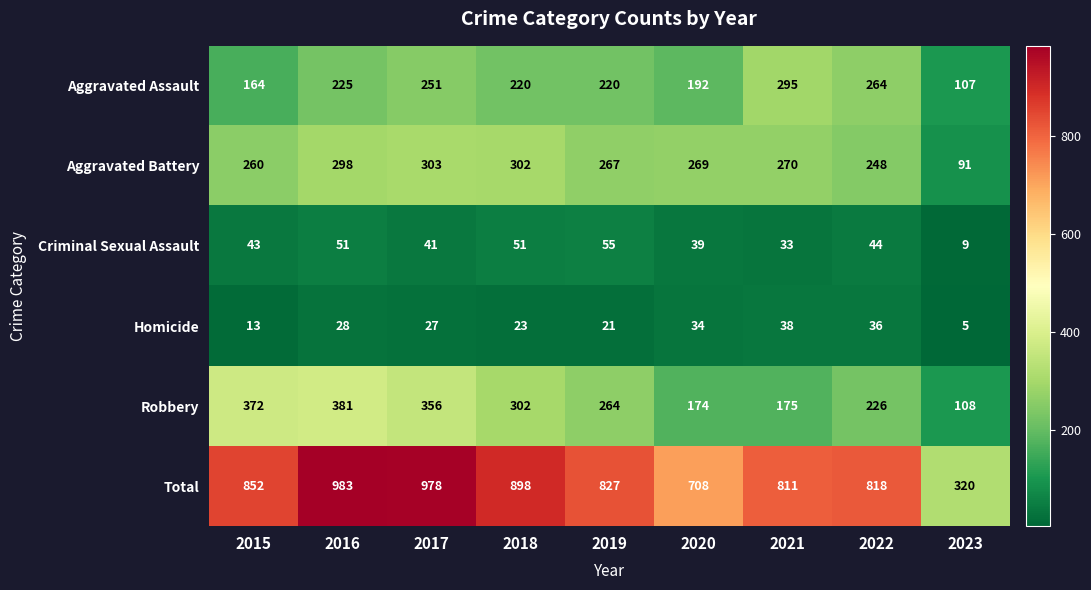

Which label corresponds to the smallest value in the chart?

2023